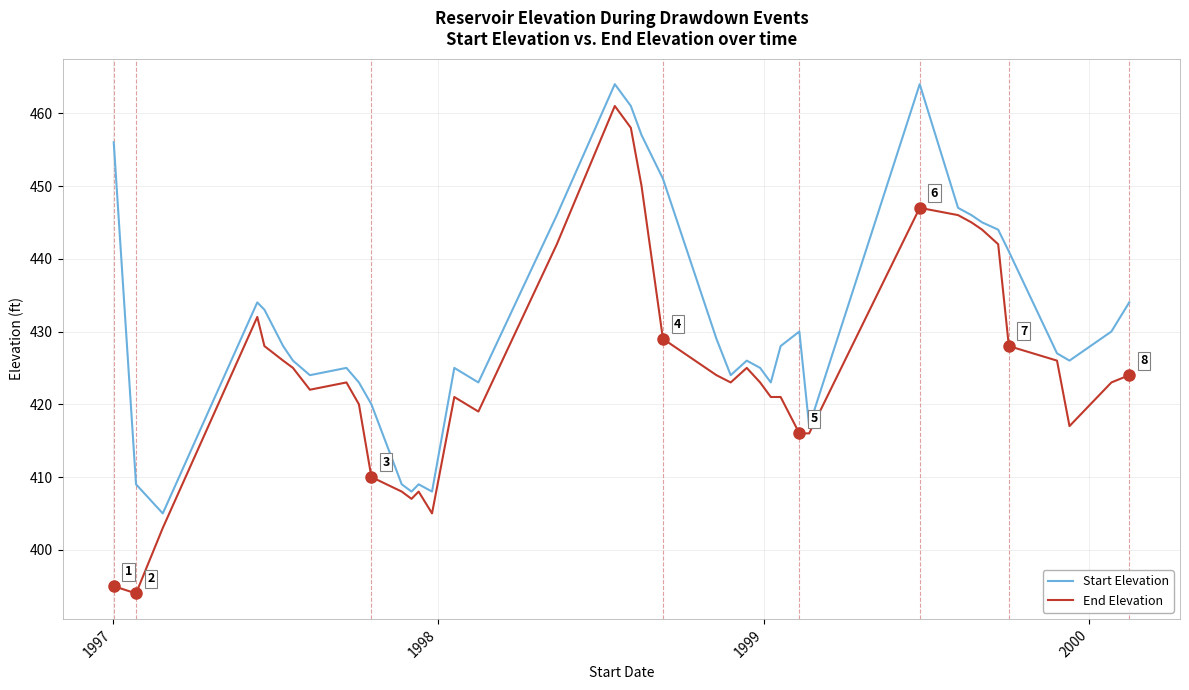

What is the highest value of the Start Elevation series?

464